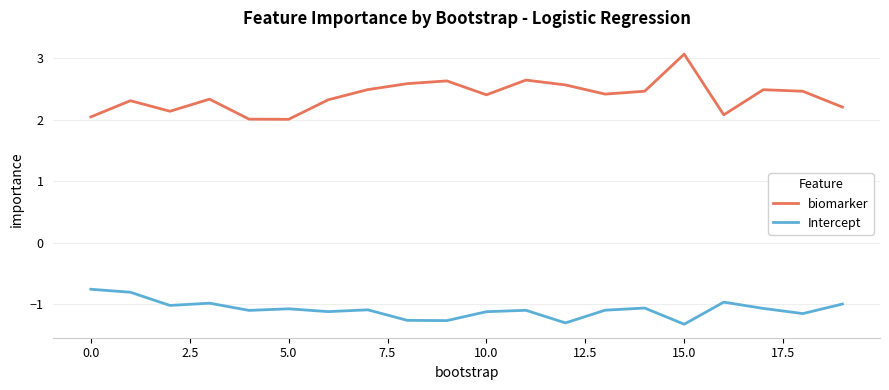

Which series has the largest range (max minus min)?

biomarker